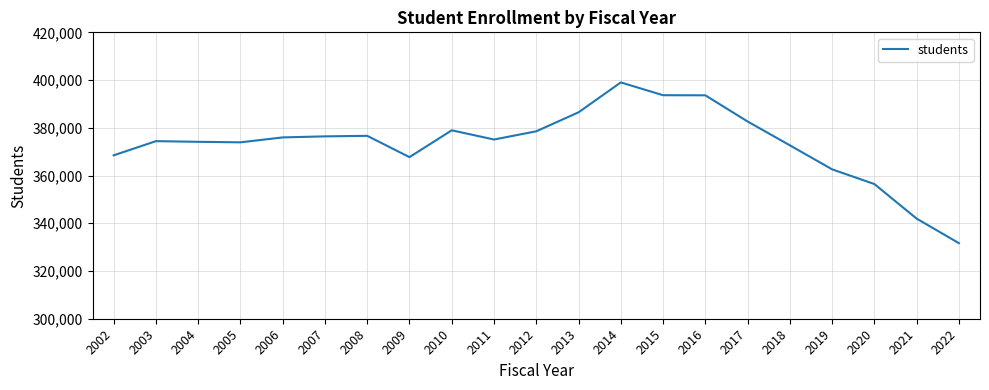

What is the ratio of the value at 2003 to the value at 2002?

1.0